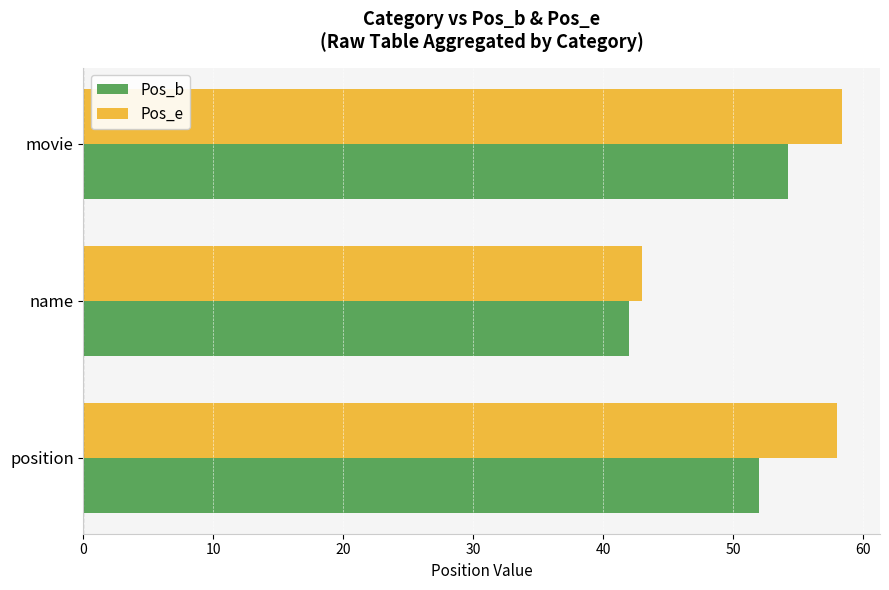

Which series has the largest total across all categories?

Pos_e